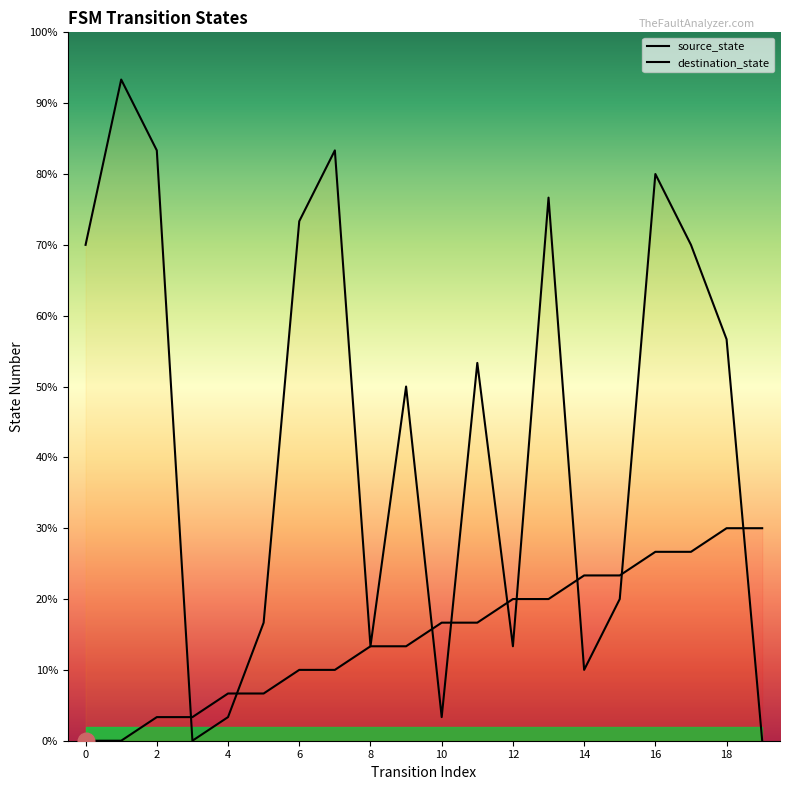

Is this an area chart (filled region under the line)?

No